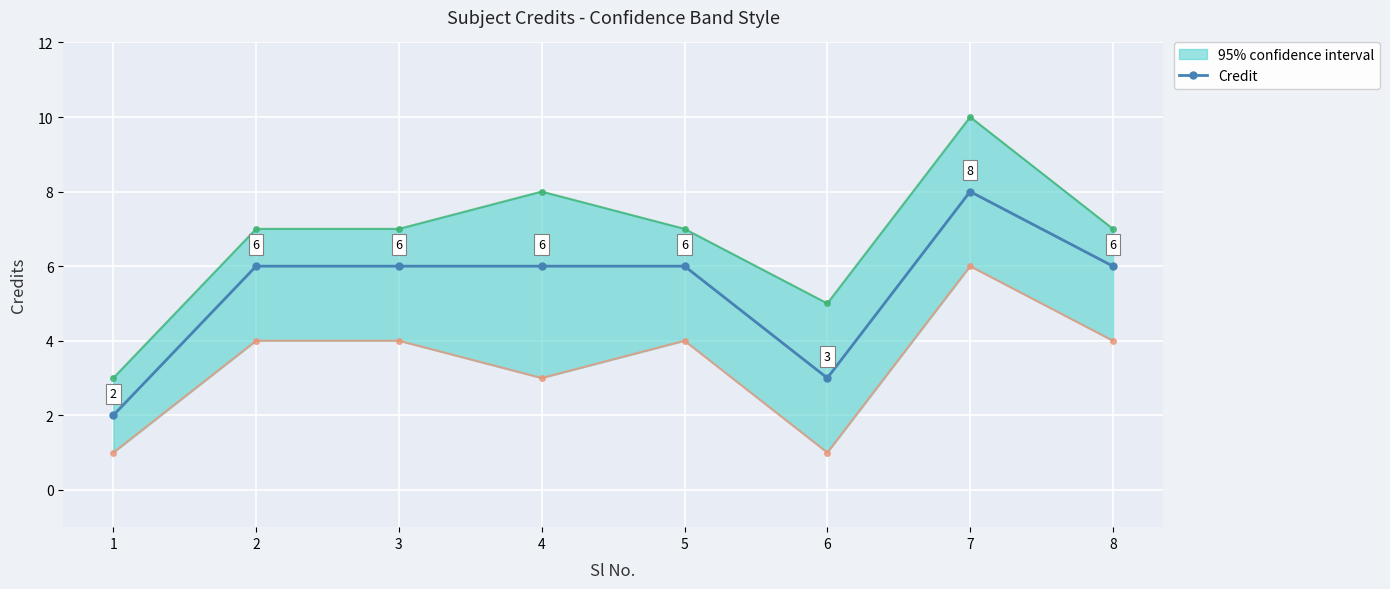

How many interior local valleys (lower than both neighbors) does the data have?

1